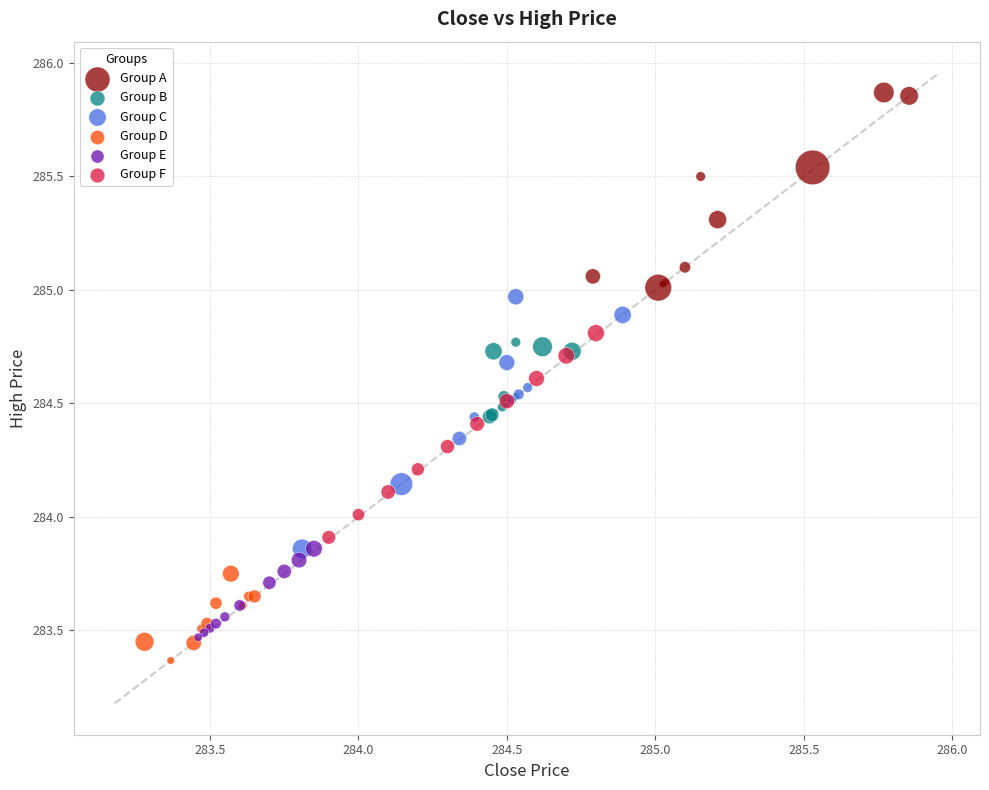

Which series contains the highest Y value?

Group A